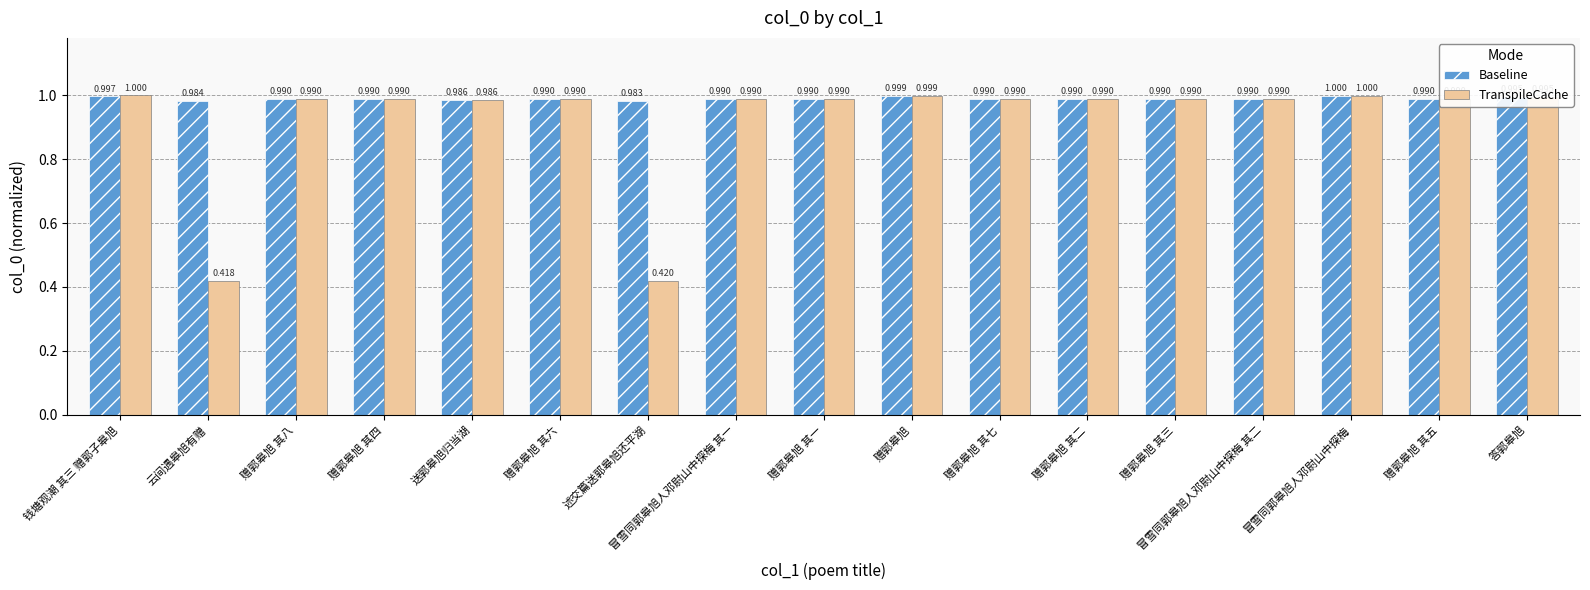

What is the label of the 8th bar from the left?

冒雪同郭皋旭人邓尉山中探梅 其一